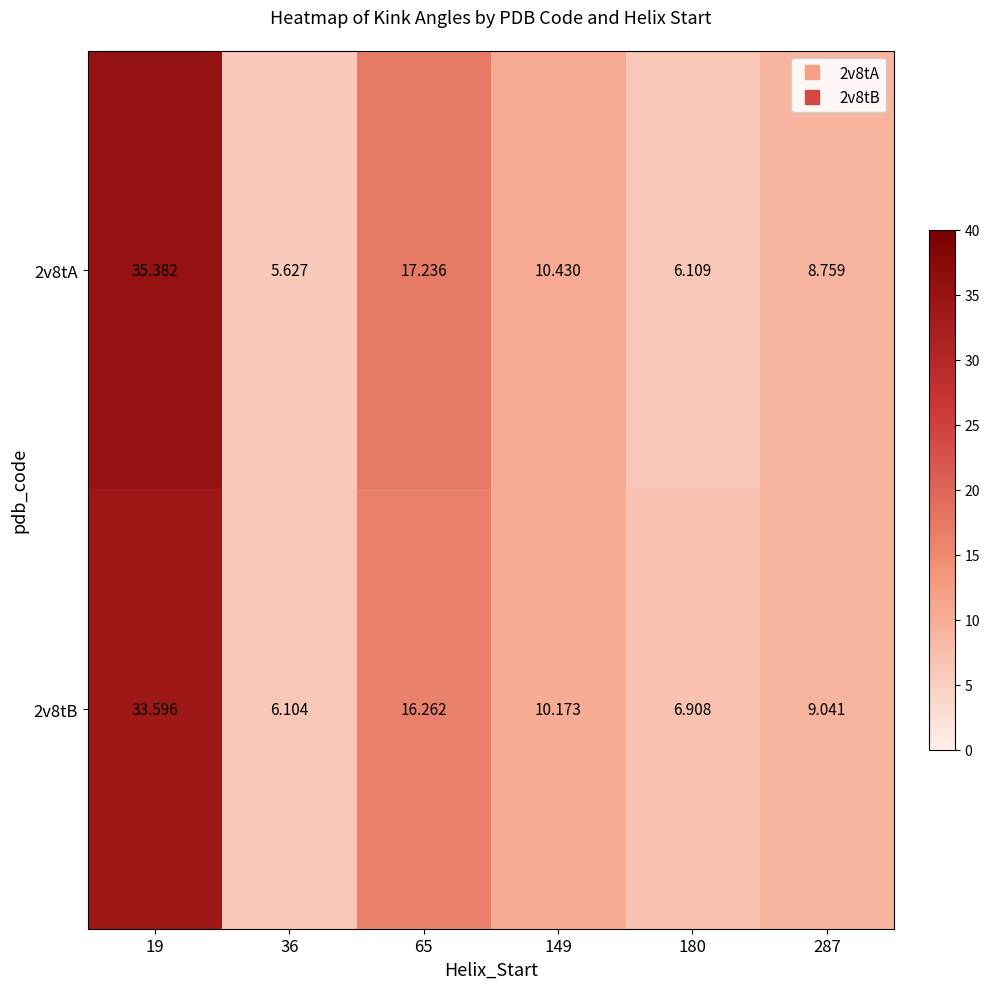

At how many categories does at least one series exceed 10?

3